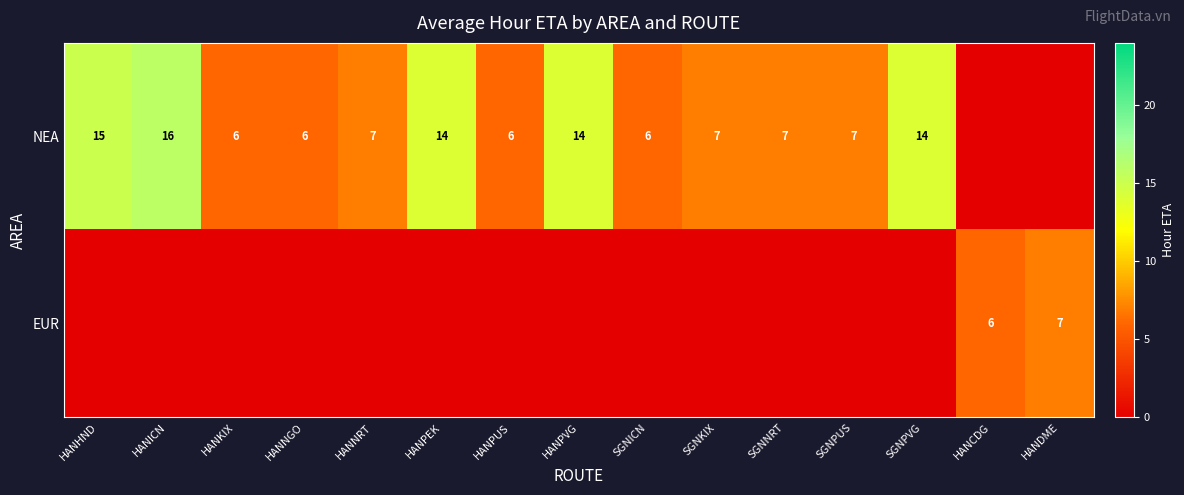

True or false: NEA has a value of 4 at SGNKIX.

False